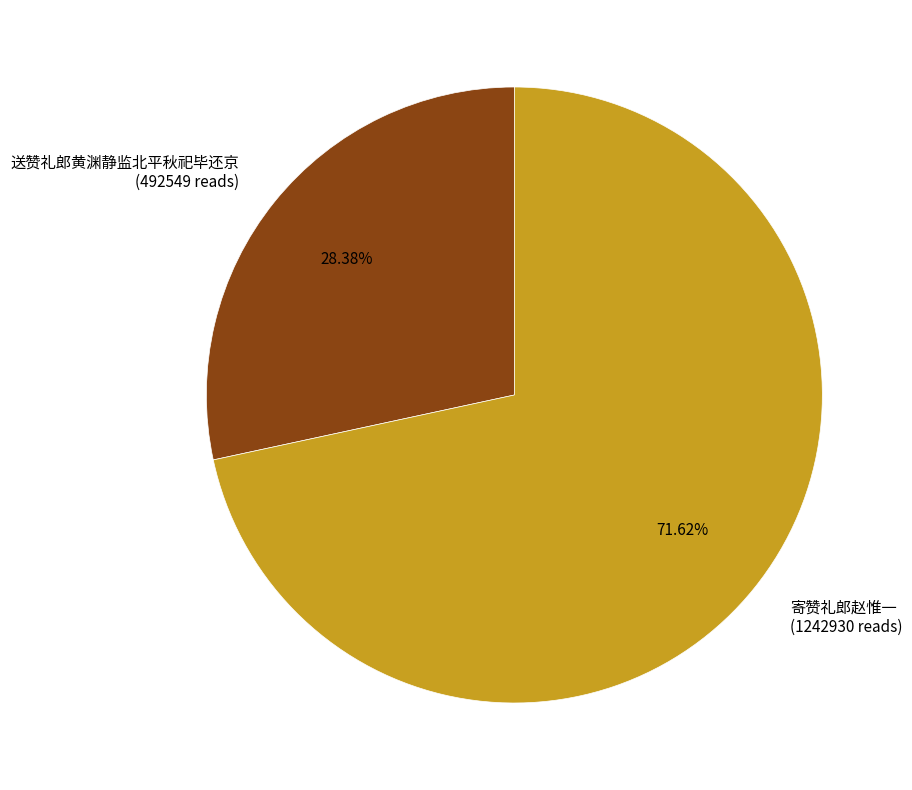

Rank the categories by value from lowest to highest.

送赞礼郎黄渊静监北平秋祀毕还京, 寄赞礼郎赵惟一